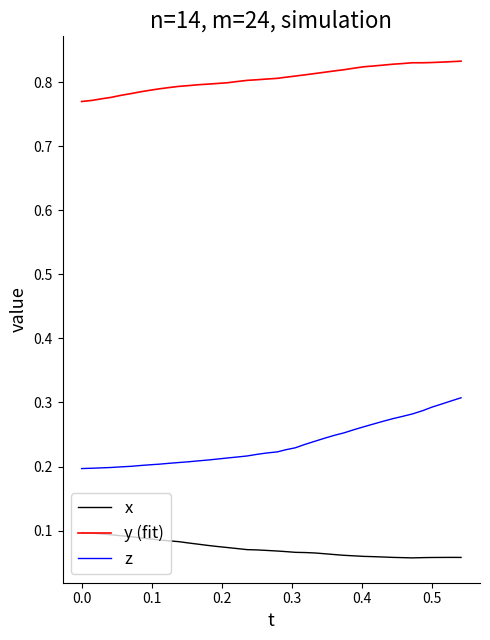

True or false: y (fit) and z cross at least once.

False